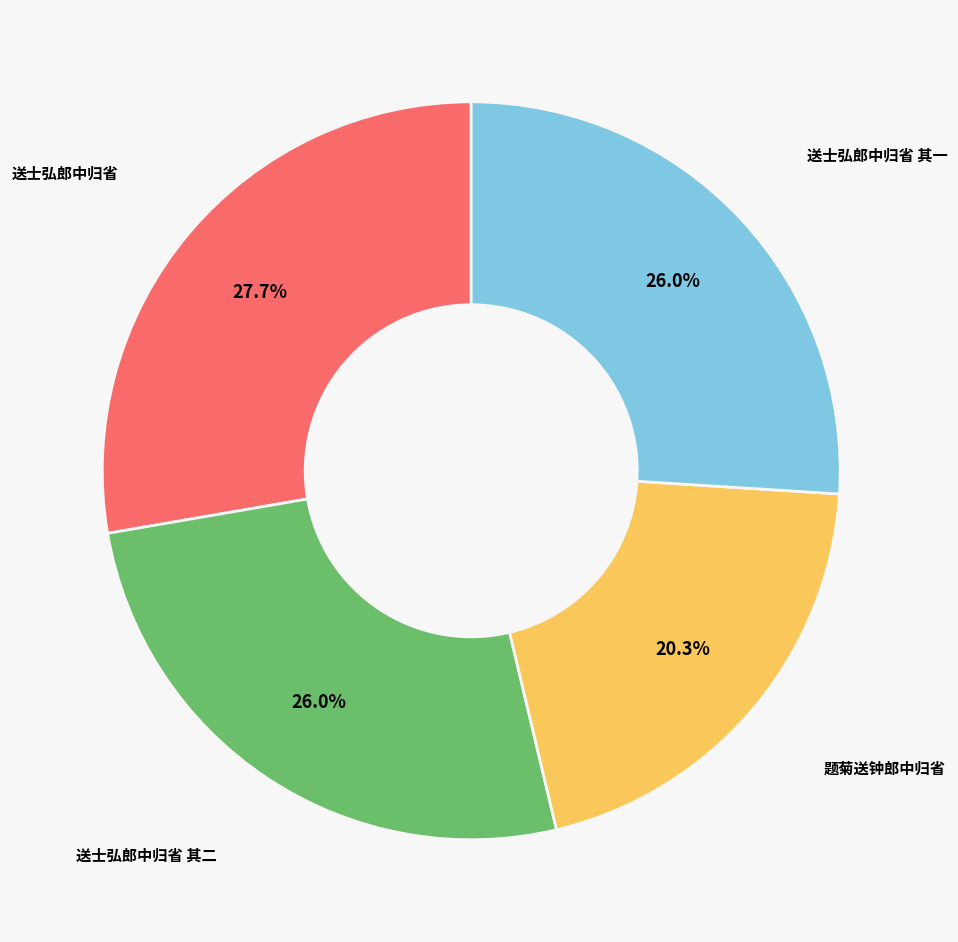

How many segments does this pie chart have?

4